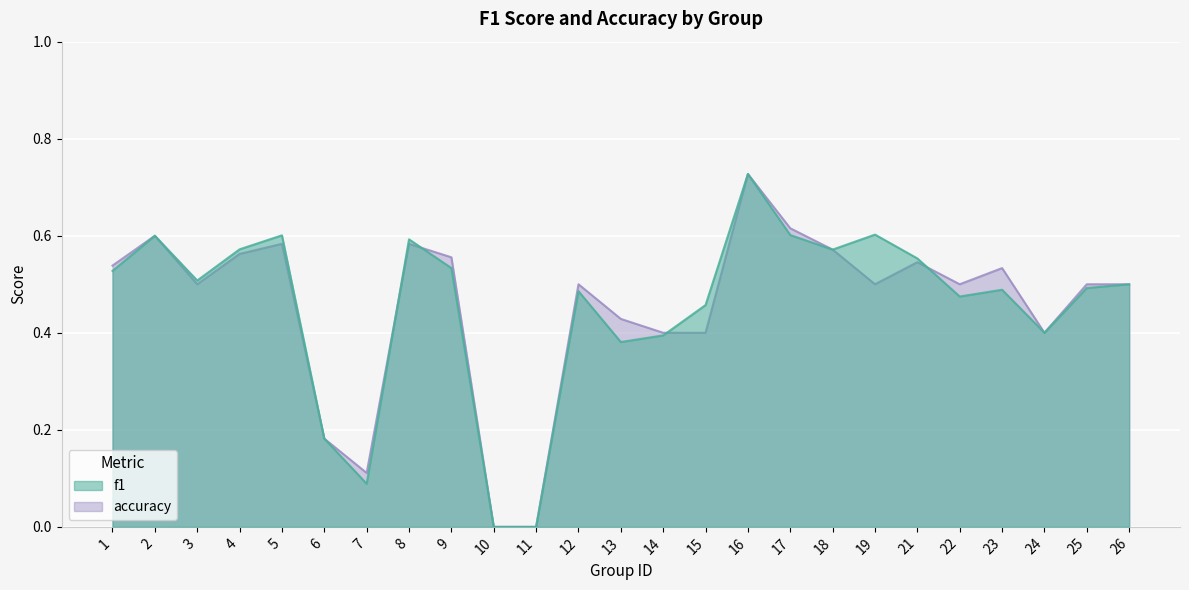

What is the difference between the maximum and second lowest values in the accuracy series?

0.7